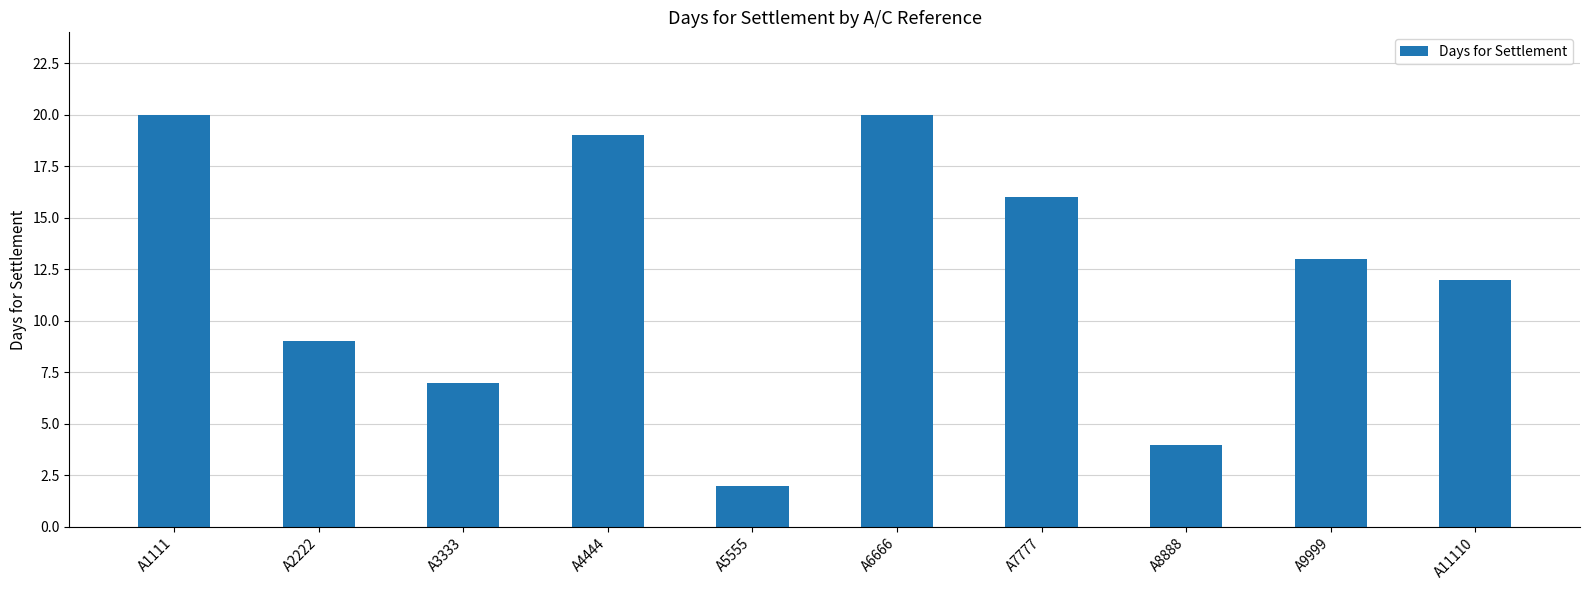

What is the value of the 1st bar from the left?

20